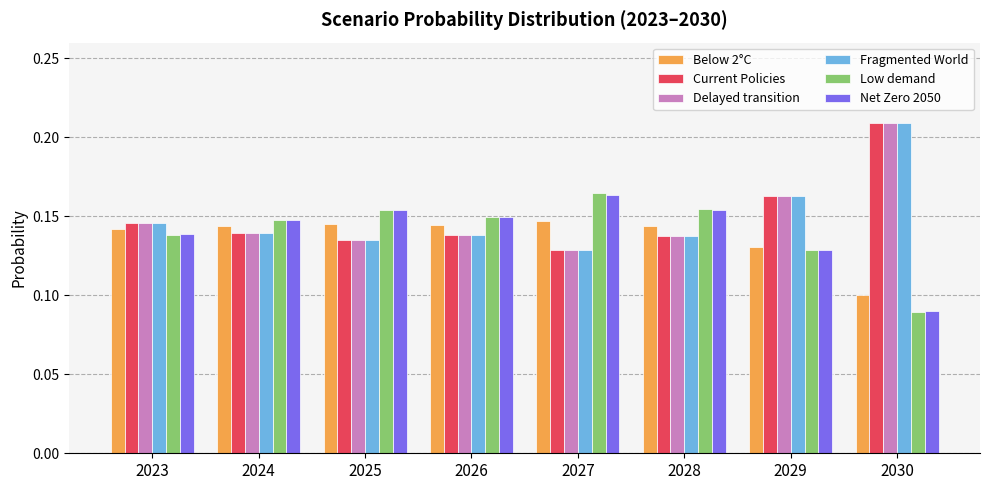

At which label is Below 2°C closest to 0?

2030